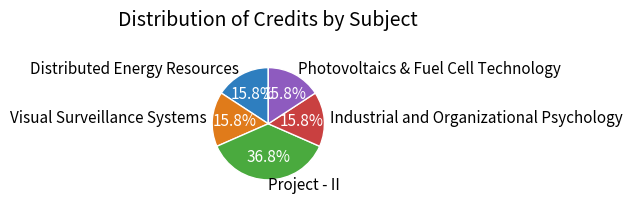

Approximately how many times larger is the value at Visual Surveillance Systems compared to Photovoltaics & Fuel Cell Technology?

1.0